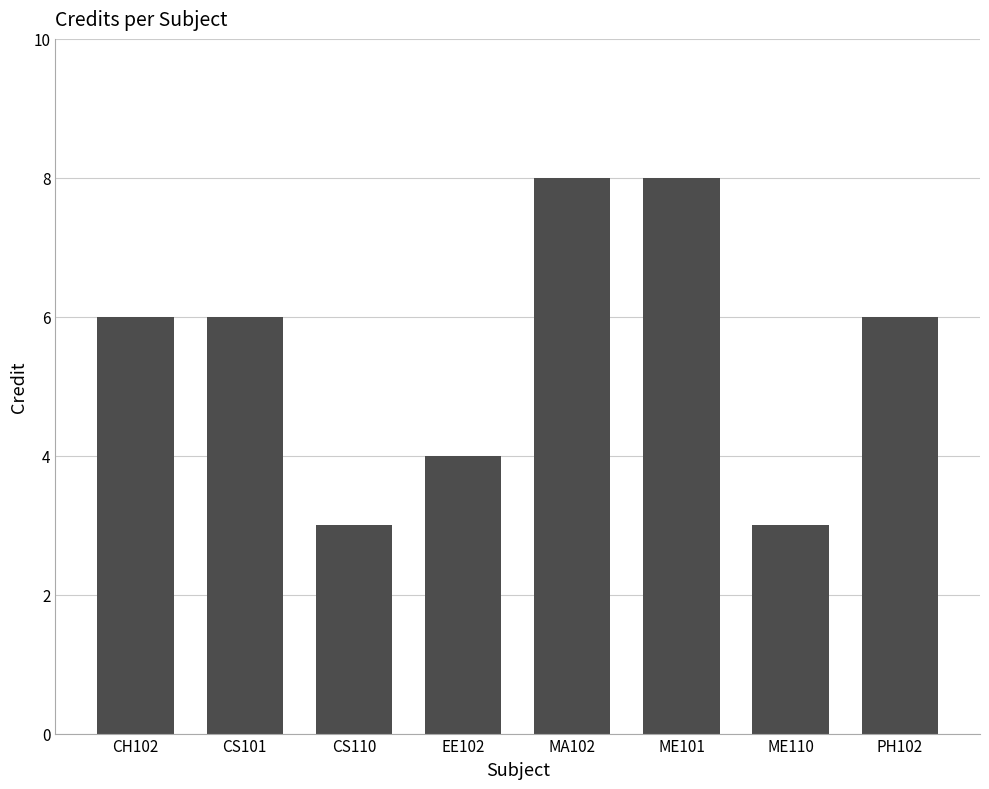

Reading left to right, list all the values displayed in this chart.

CH102=6	CS101=6	CS110=3	EE102=4	MA102=8	ME101=8	ME110=3	PH102=6